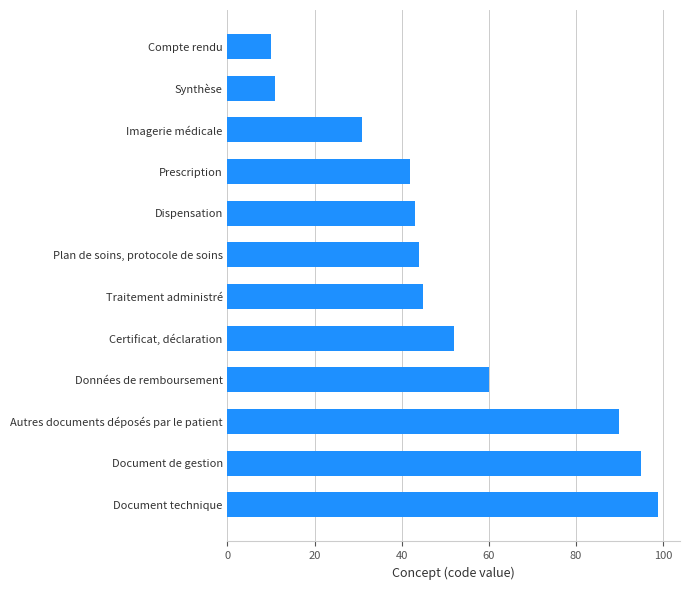

Does the chart contain stacked bars?

No